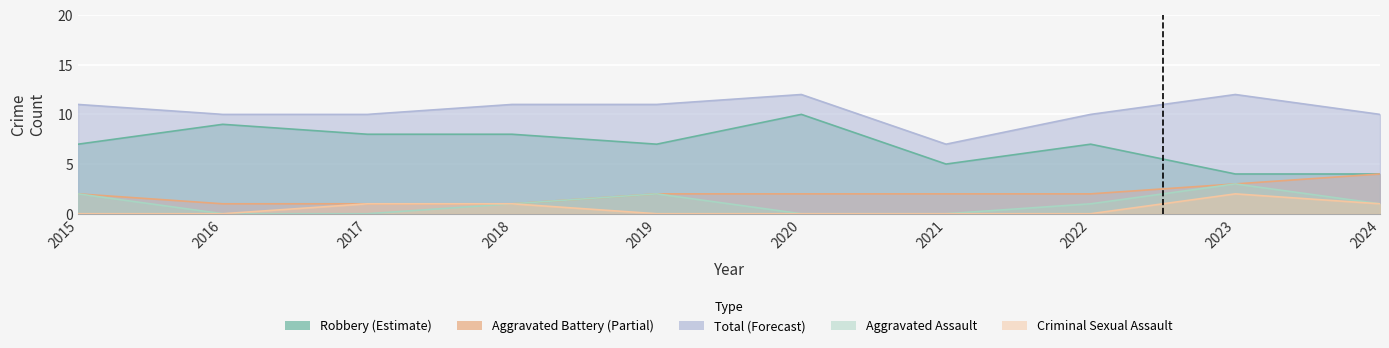

Reading right to left, transcribe all the data shown in this chart.

Aggravated Assault: 2024=1	2023=3	2022=1	2021=0	2020=0	2019=2	2018=1	2017=0	2016=0	2015=2
Aggravated Battery: 2024=4	2023=3	2022=2	2021=2	2020=2	2019=2	2018=1	2017=1	2016=1	2015=2
Criminal Sexual Assault: 2024=1	2023=2	2022=0	2021=0	2020=0	2019=0	2018=1	2017=1	2016=0	2015=0
Robbery: 2024=4	2023=4	2022=7	2021=5	2020=10	2019=7	2018=8	2017=8	2016=9	2015=7
Total: 2024=10	2023=12	2022=10	2021=7	2020=12	2019=11	2018=11	2017=10	2016=10	2015=11